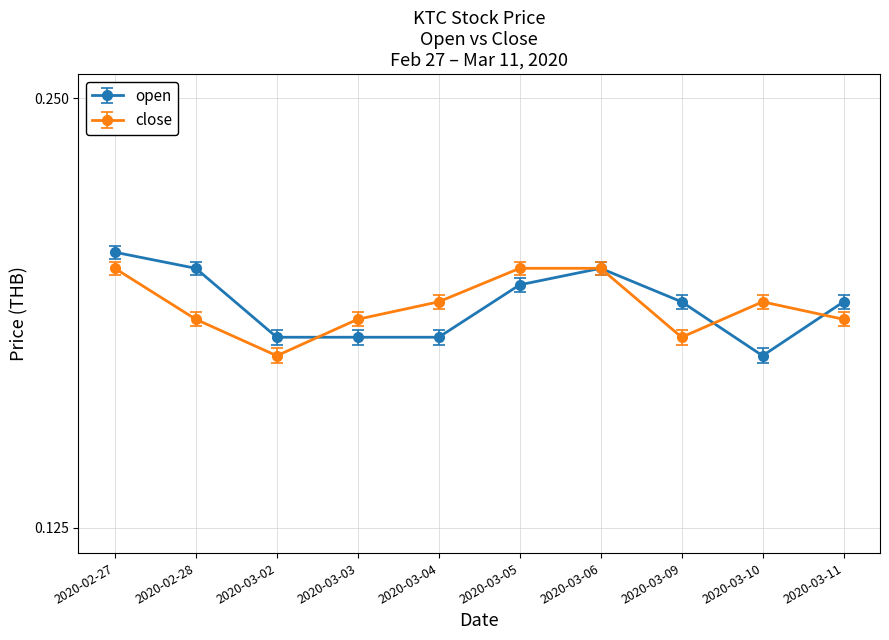

What value does the open series have at 2020-02-27?

0.2